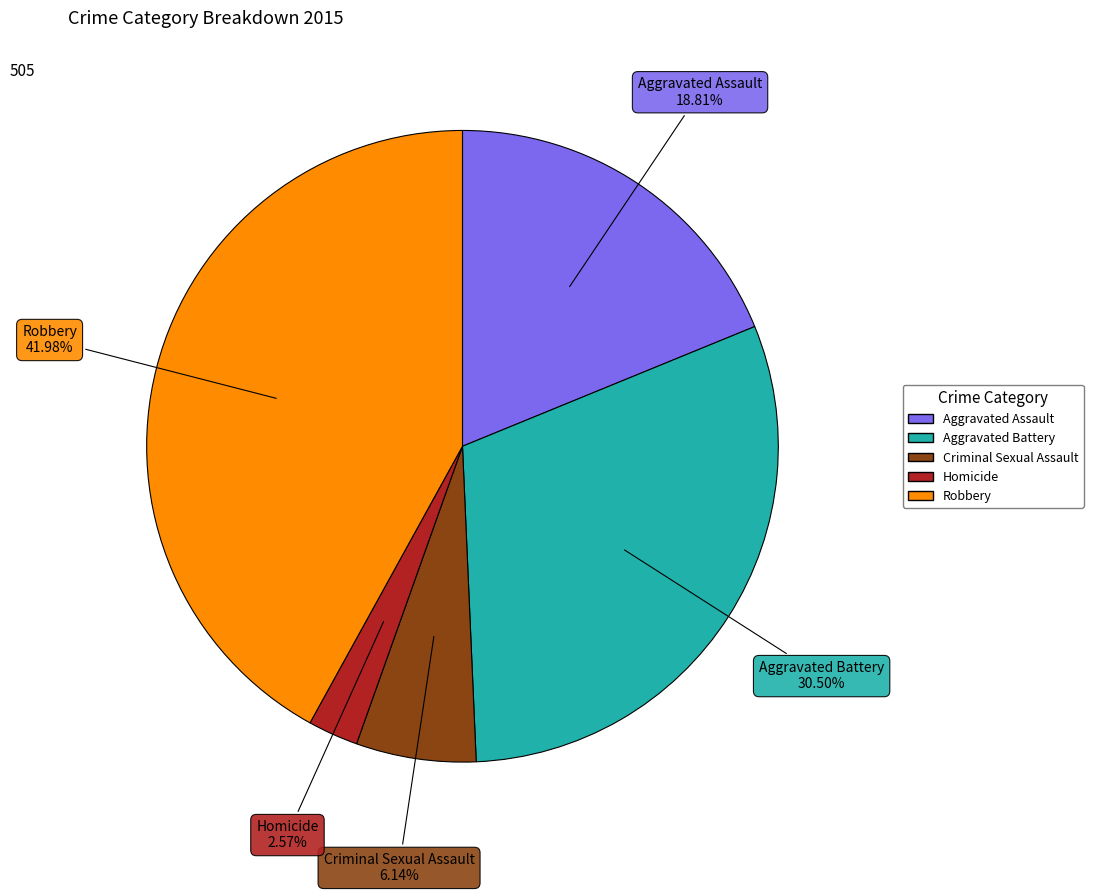

To the nearest percent, what percentage of the pie is Criminal Sexual Assault?

6%